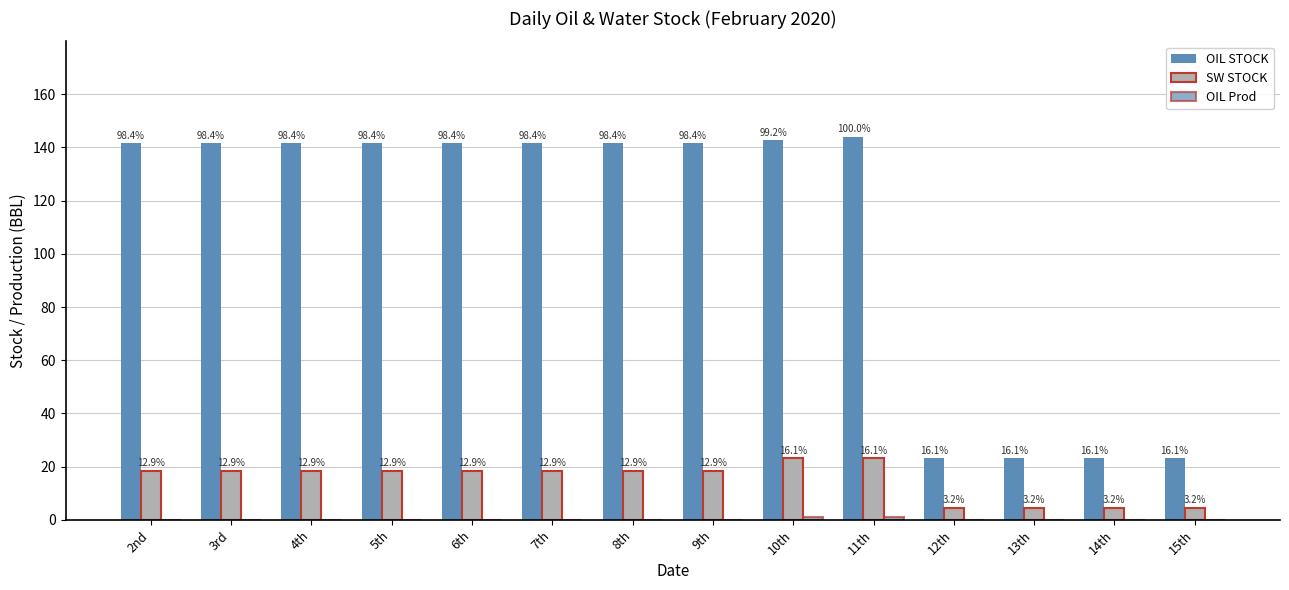

Does the chart contain stacked bars?

No